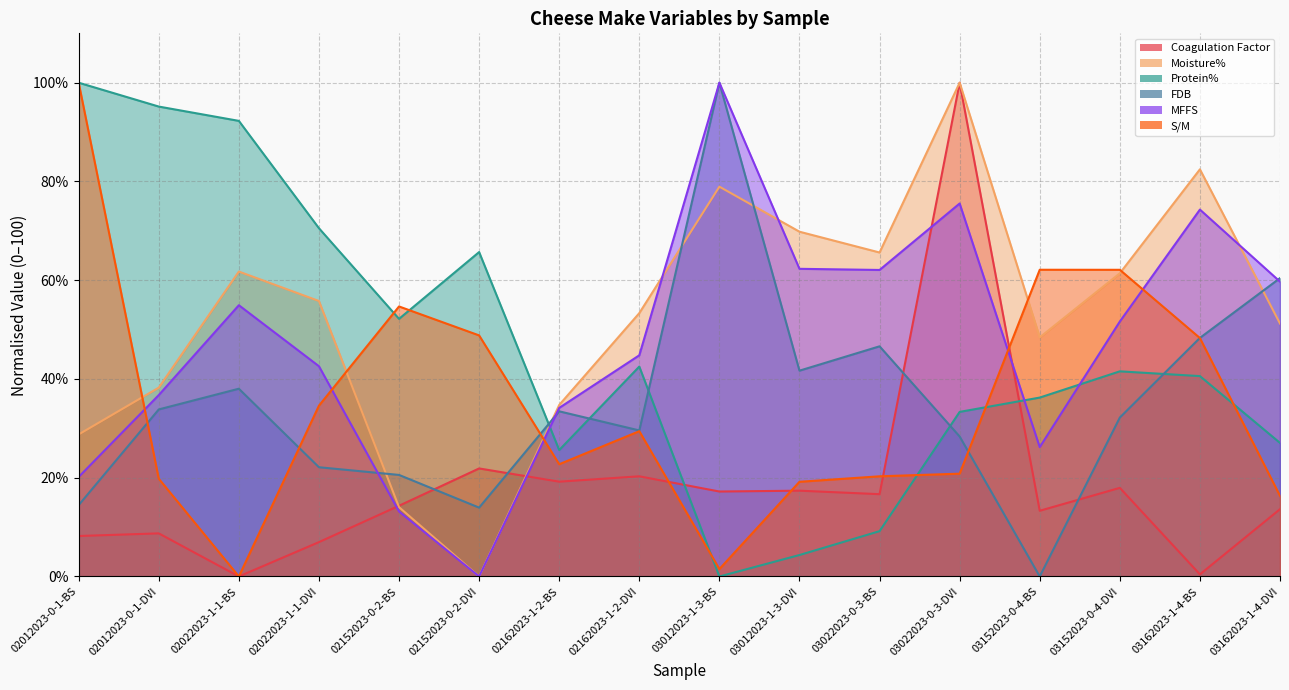

Reading right to left, what are all the values shown in this chart?

Coagulation Factor: 13.6	0.4	17.9	13.3	100.0	16.7	17.4	17.2	20.3	19.2	21.9	14.3	7.0	0.0	8.7	8.2
Moisture%: 51.2	82.5	61.4	48.4	100.0	65.6	69.8	78.9	53.3	34.7	0.0	14.0	55.8	61.8	38.2	28.8
Protein%: 27.1	40.6	41.5	36.2	33.3	9.2	4.3	0.0	42.5	25.6	65.7	52.2	70.5	92.3	95.2	100.0
FDB: 60.4	48.3	32.2	0.0	28.3	46.6	41.7	100.0	29.6	33.4	13.9	20.6	22.1	38.0	33.8	14.5
MFFS: 59.7	74.3	51.6	26.2	75.5	62.1	62.3	100.0	44.8	34.1	0.0	13.2	42.6	54.9	36.7	20.2
S/M: 16.3	48.3	62.1	62.1	20.8	20.3	19.2	1.5	29.4	22.7	48.8	54.7	34.6	0.0	19.8	100.0